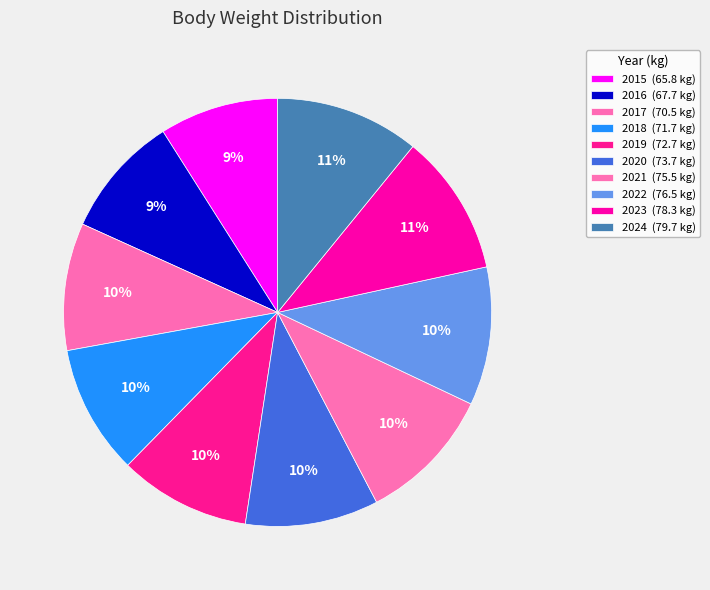

How many slices are in this pie chart?

10